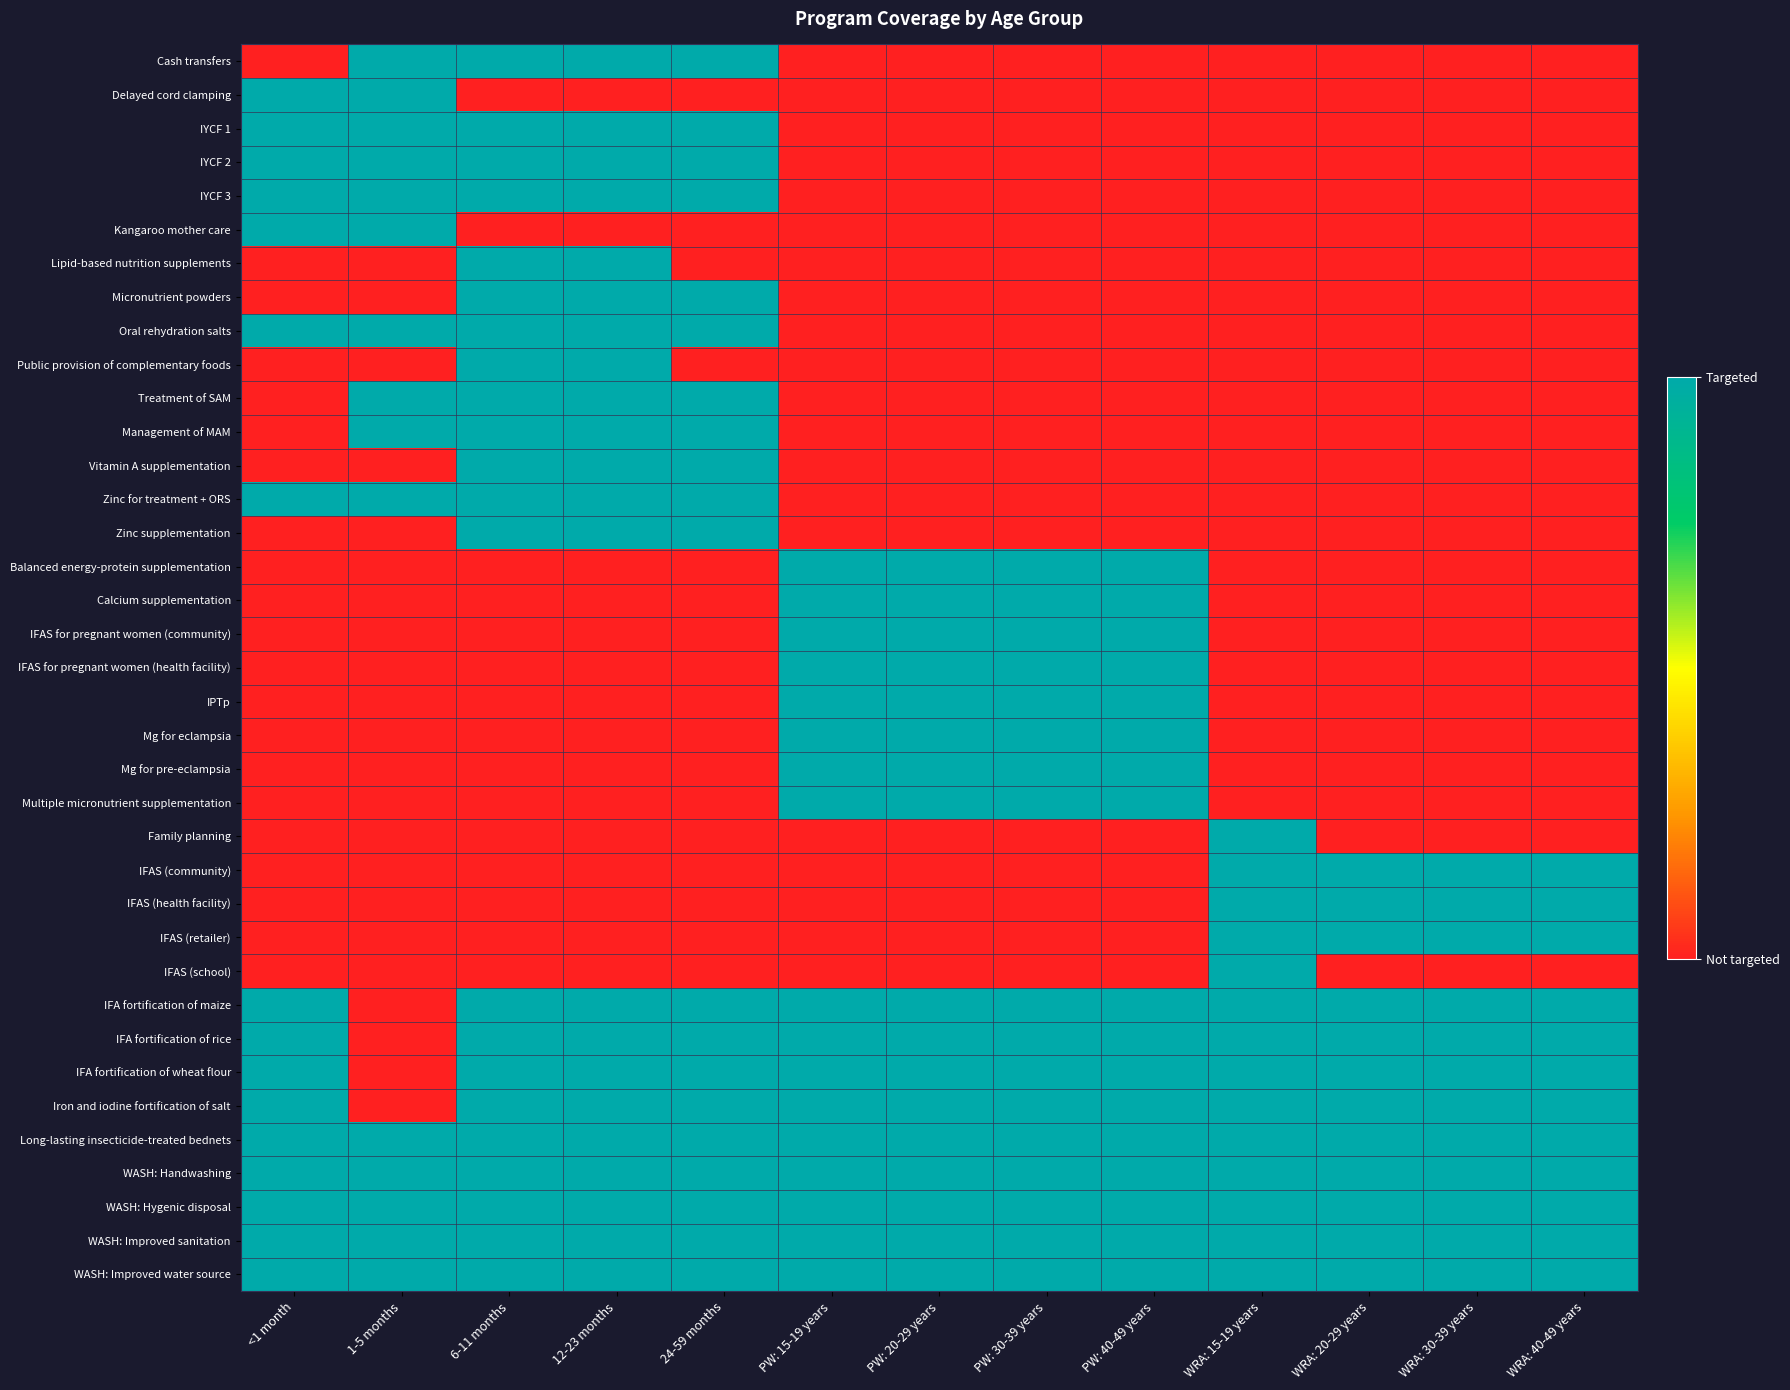

How many distinct data groups are displayed?

37